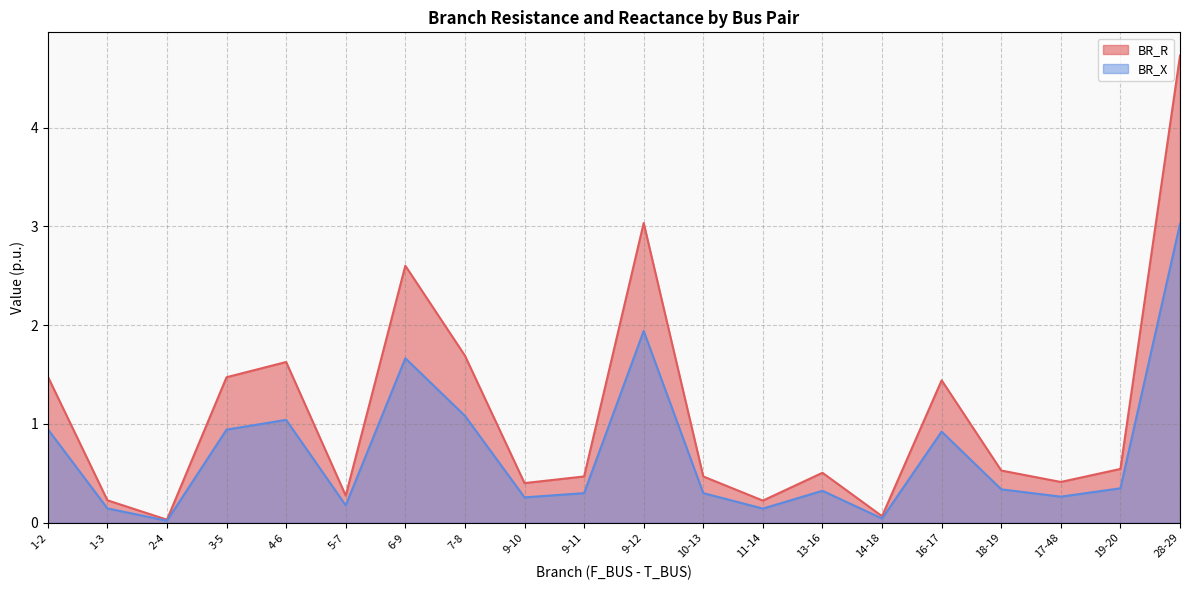

Rank the series at 17-48 from highest to lowest value.

BR_R, BR_X